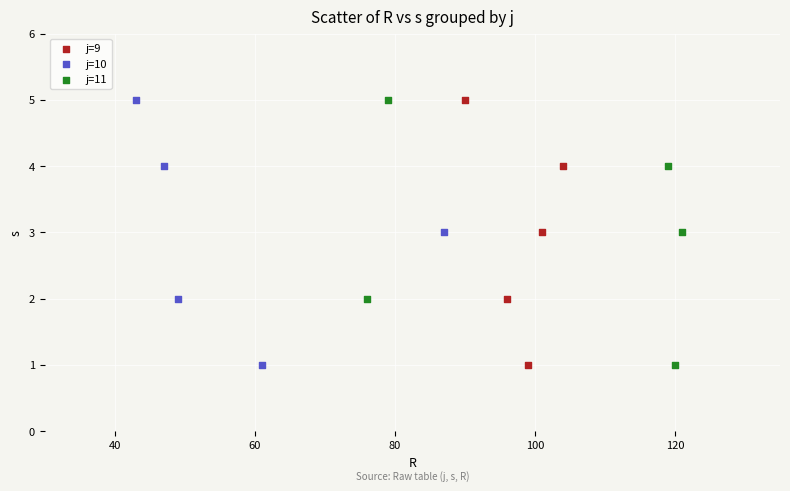

What are all the series names shown in the legend?

j=9, j=10, j=11